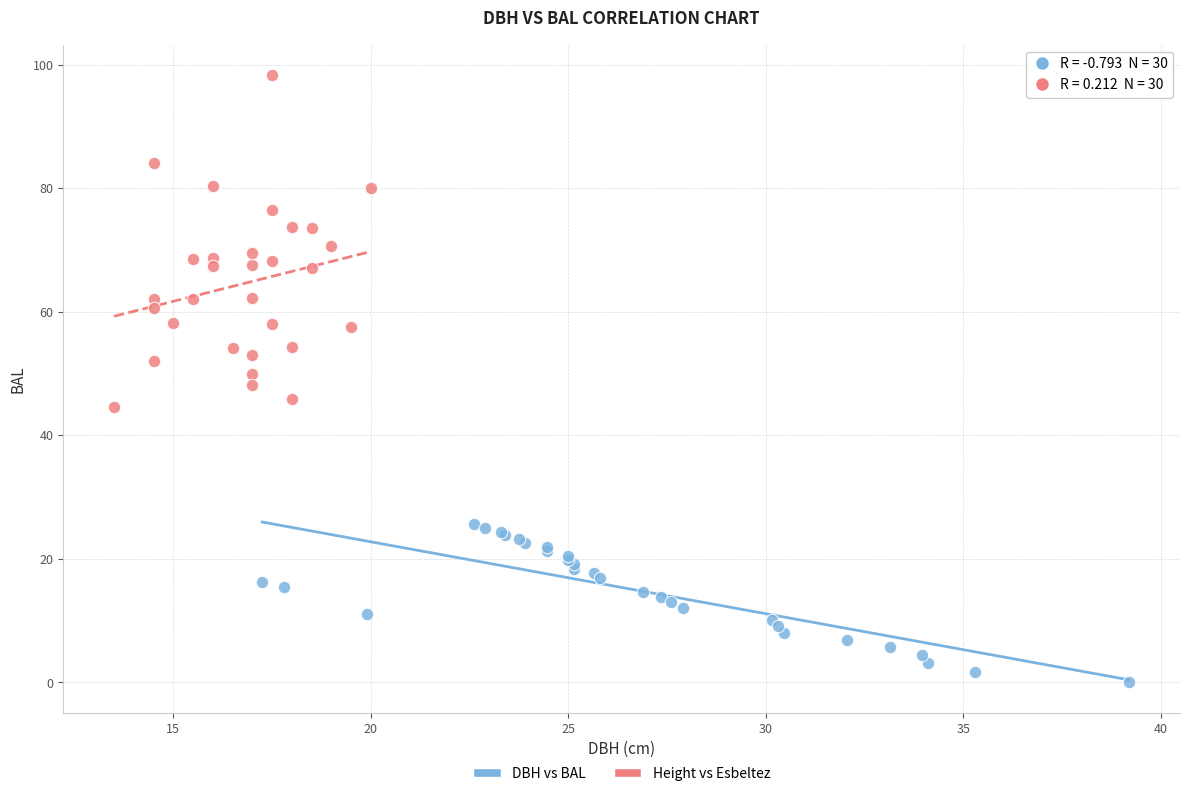

Which series reaches the maximum Y coordinate?

Height vs Esbeltez